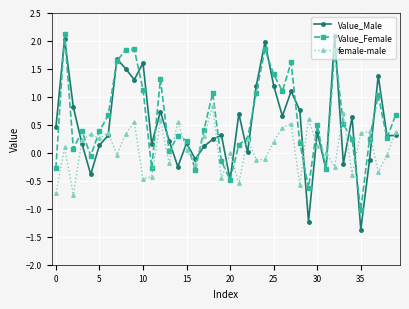

How many series are shown in this chart?

3